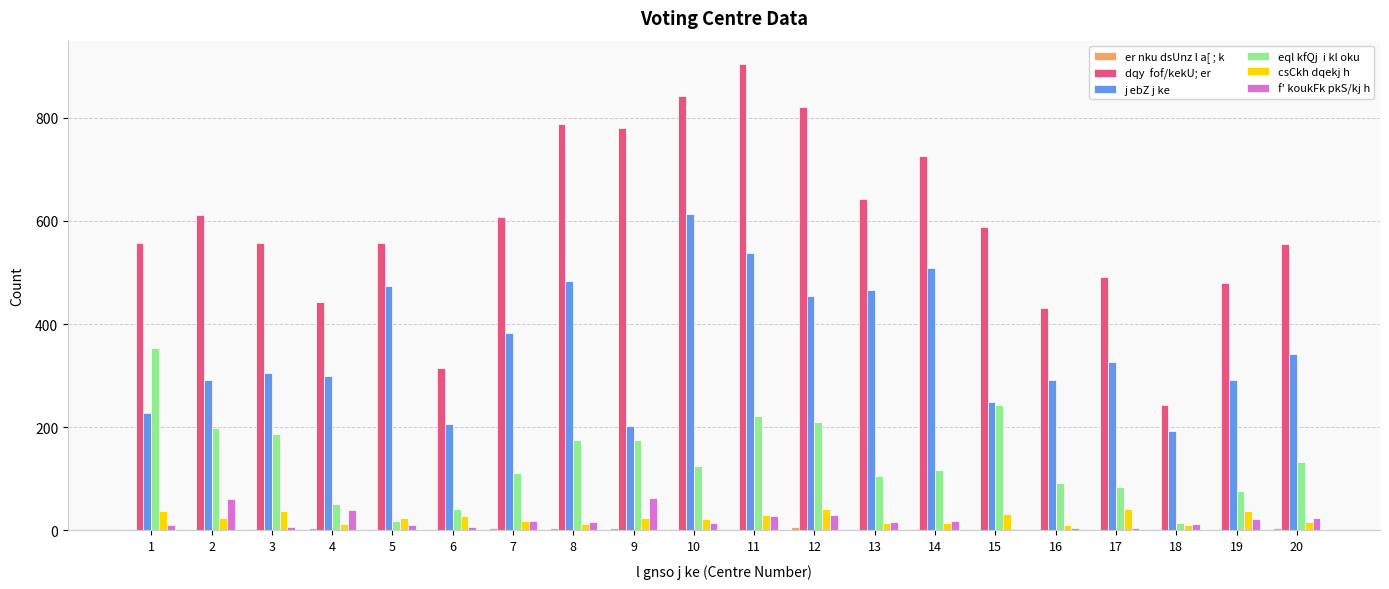

What is the greatest value displayed?

904